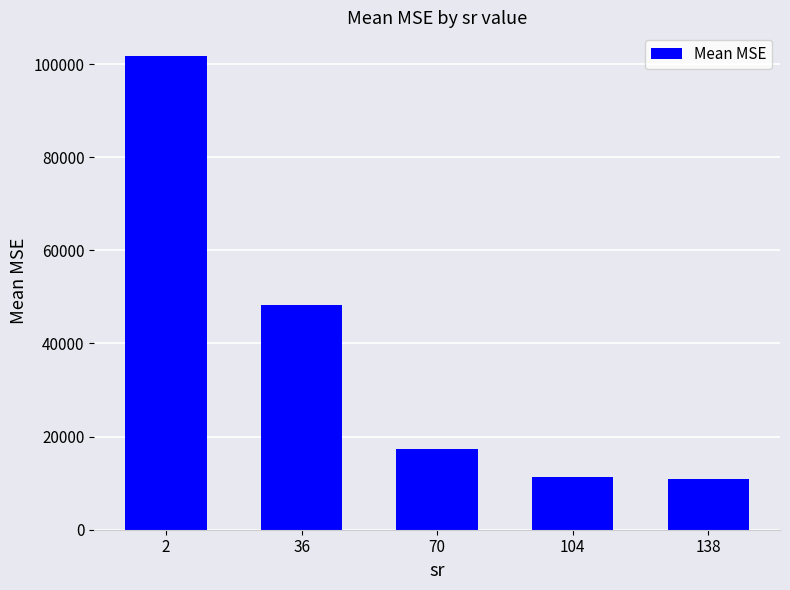

Between 138 and 70, which is larger?

70